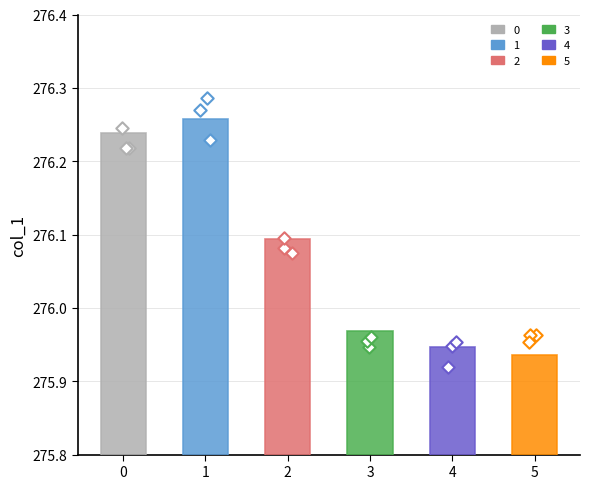

What is the change in value from 1 to 2?

-0.2